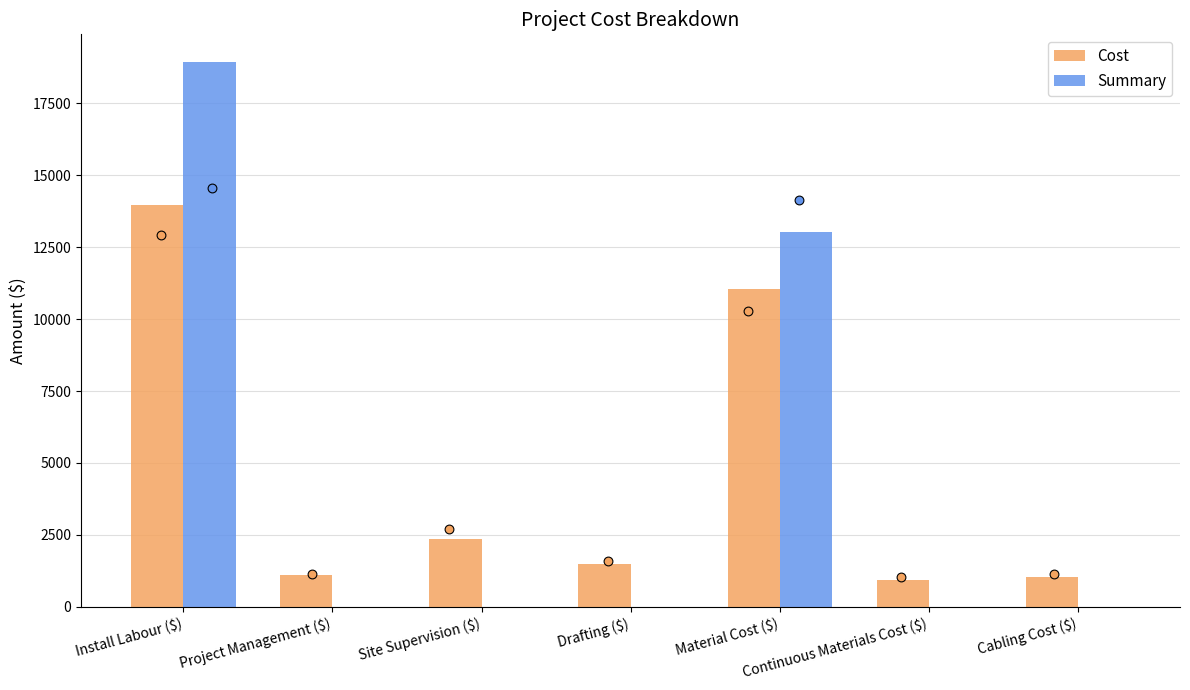

What are all the series names shown in the legend?

Cost, Summary